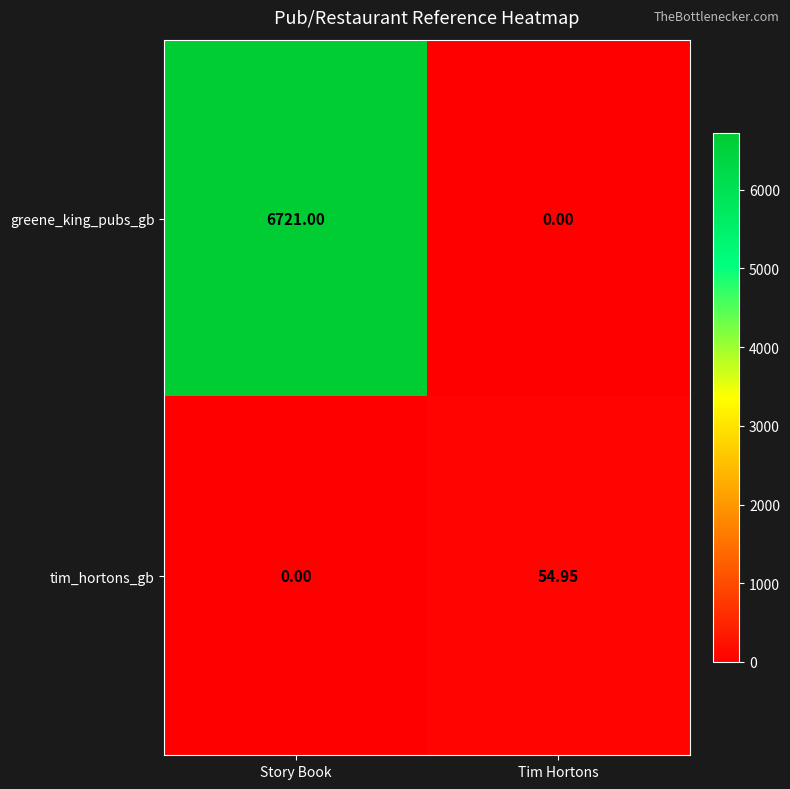

At which category is the sum across all series the highest?

Story Book